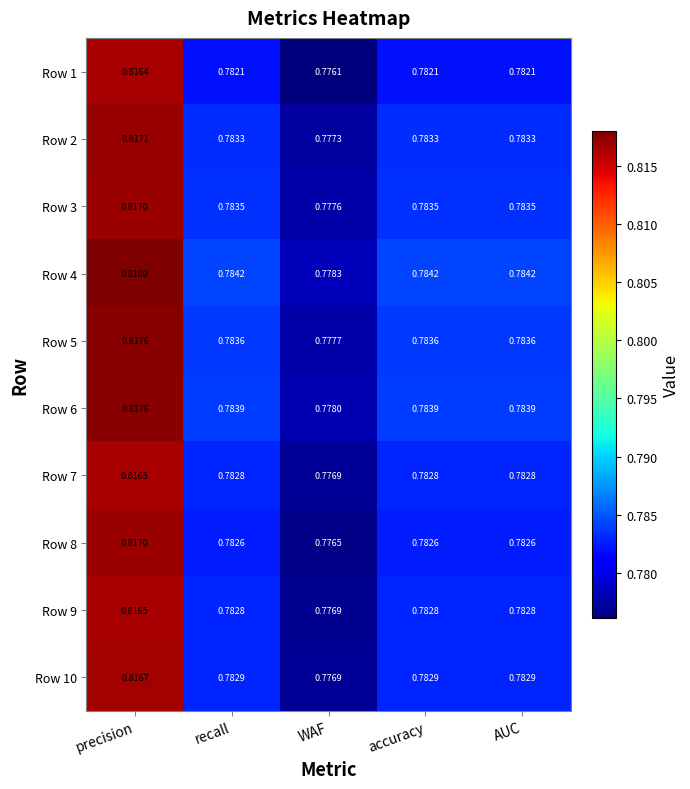

What is the total value across all series at recall?

7.8